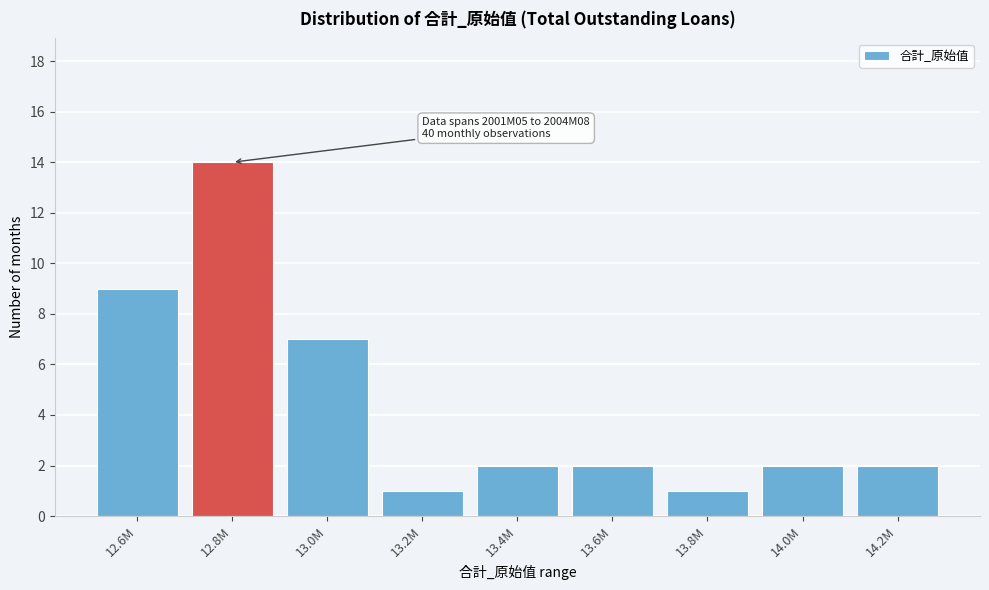

Reading left to right, transcribe all the data shown in this chart.

12.6M=9	12.8M=14	13.0M=7	13.2M=1	13.4M=2	13.6M=2	13.8M=1	14.0M=2	14.2M=2